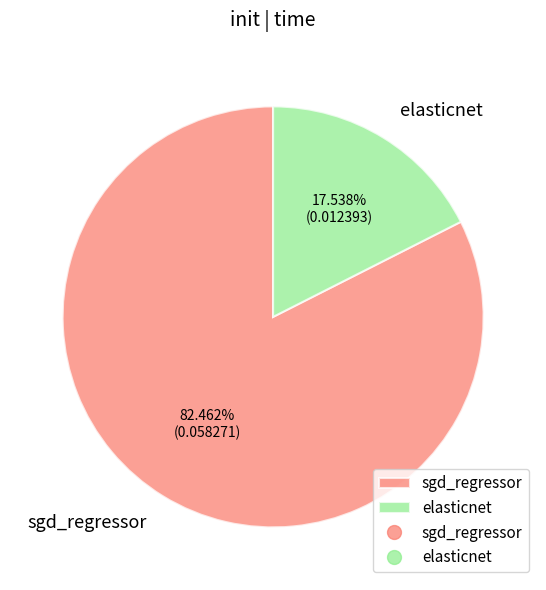

The sgd_regressor slice represents 82% of the pie. True or false?

True